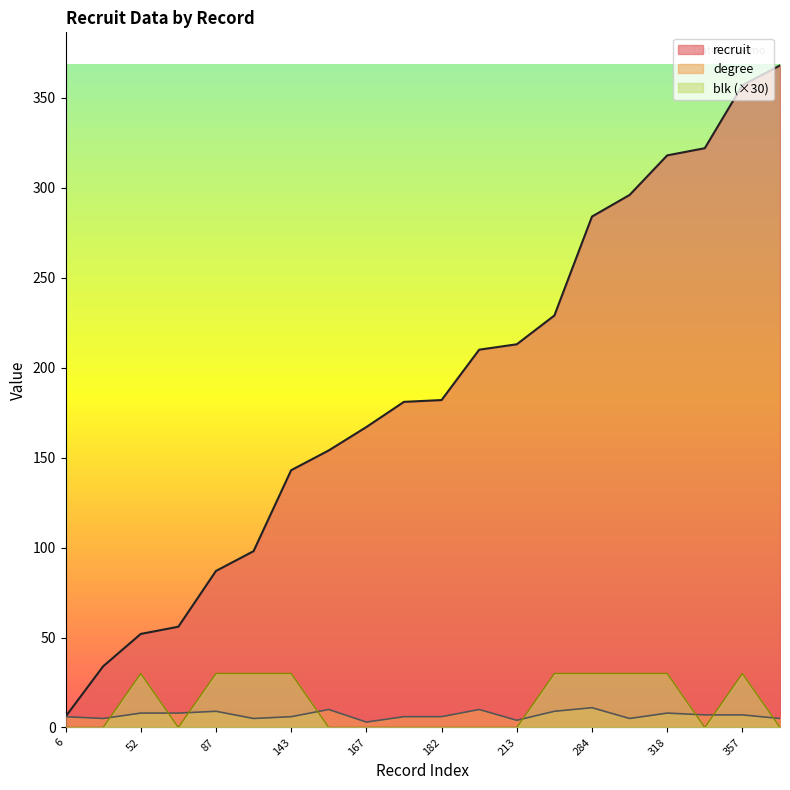

How many series are shown in this chart?

3